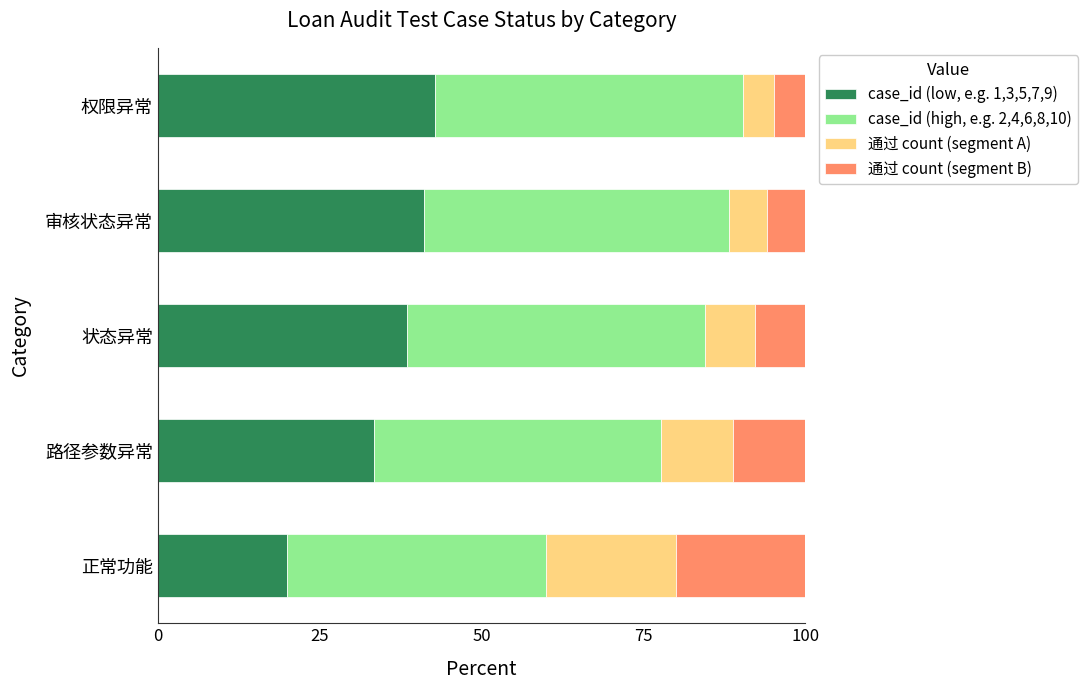

What is the total value across all series at 状态异常?

100.0